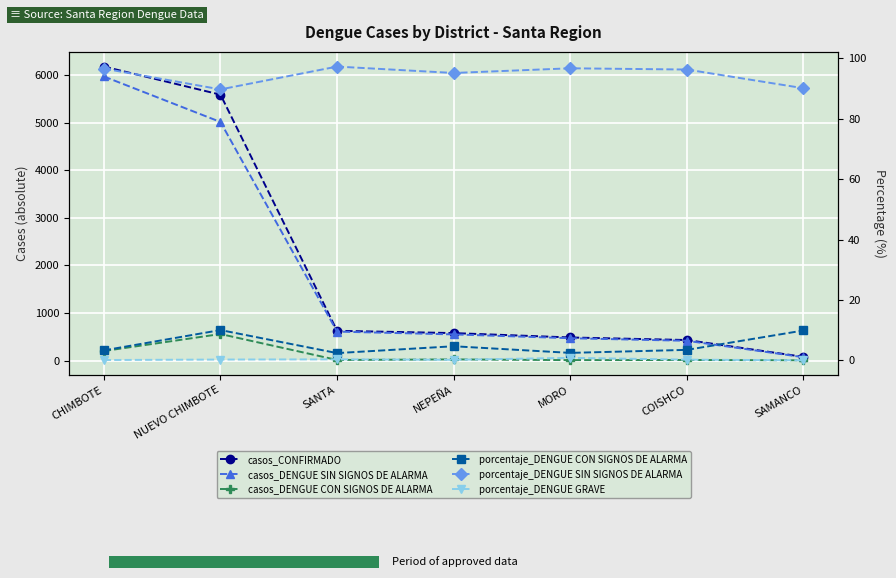

How many values in porcentaje_DENGUE GRAVE are above zero?

6